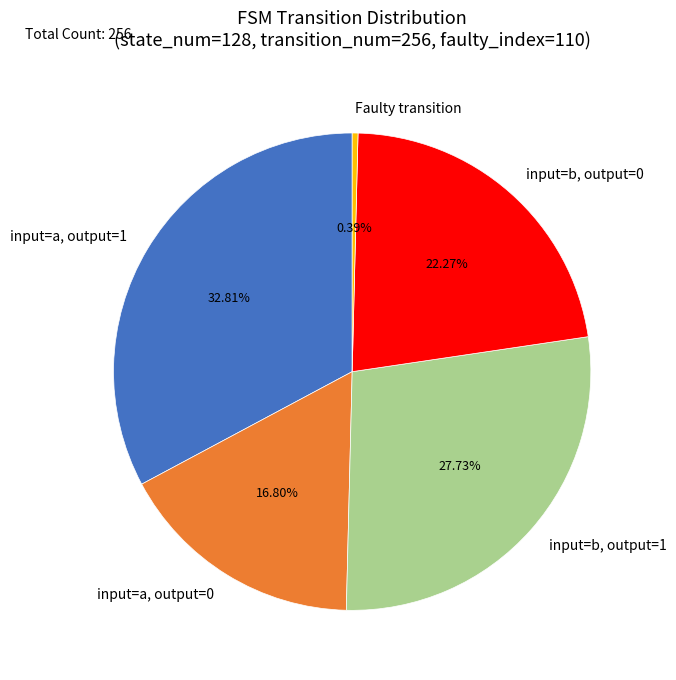

Combined, do Faulty transition and input=b, output=1 account for over 50%?

No